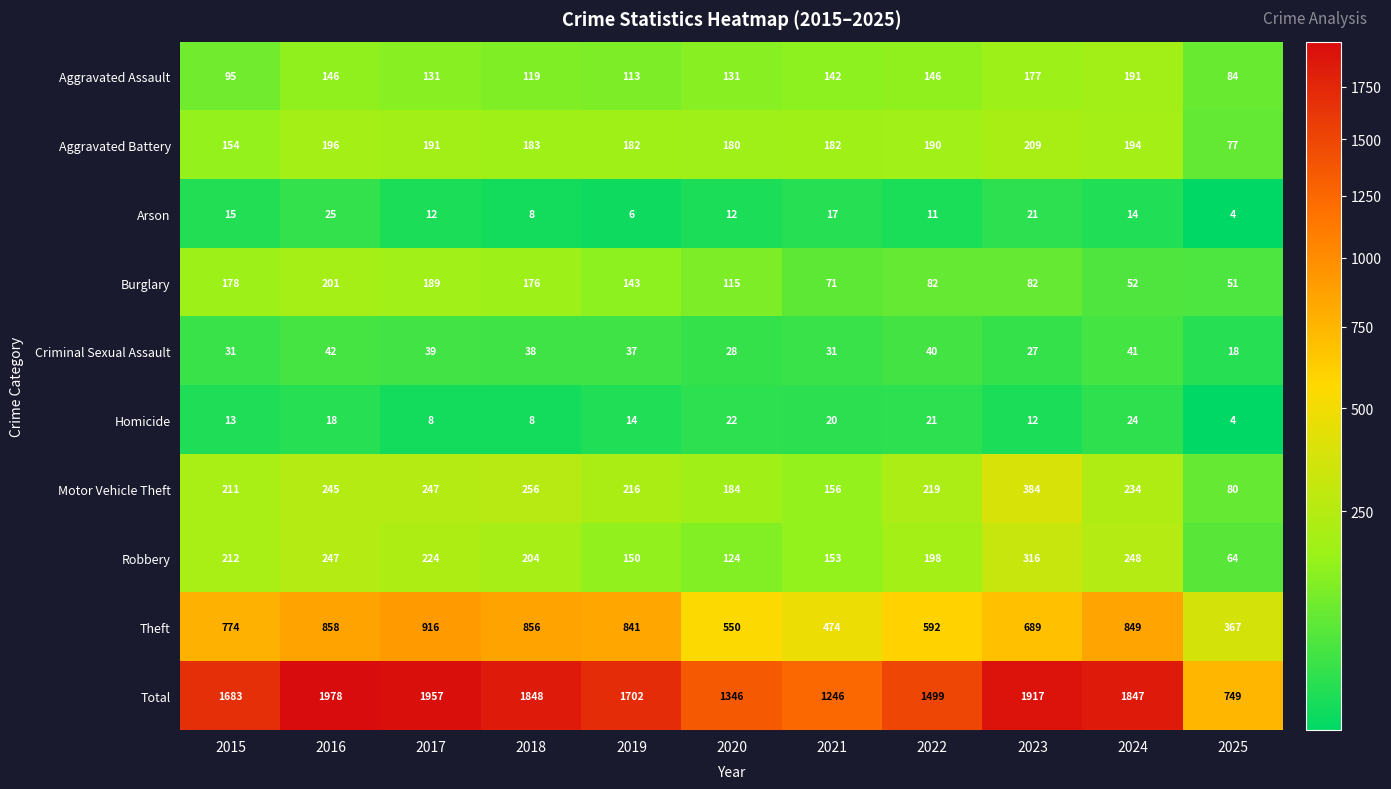

What is the greatest value displayed?

1978